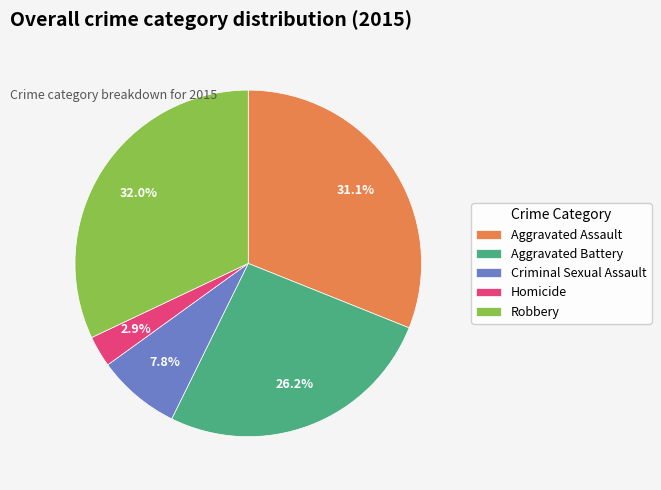

Rank the categories by value from highest to lowest.

Robbery, Aggravated Assault, Aggravated Battery, Criminal Sexual Assault, Homicide